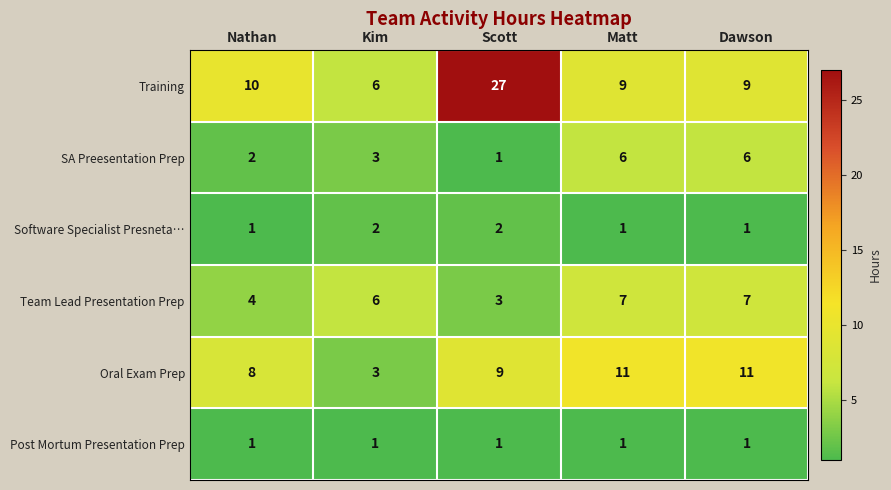

Is it true that Training equals 9 at Matt?

True